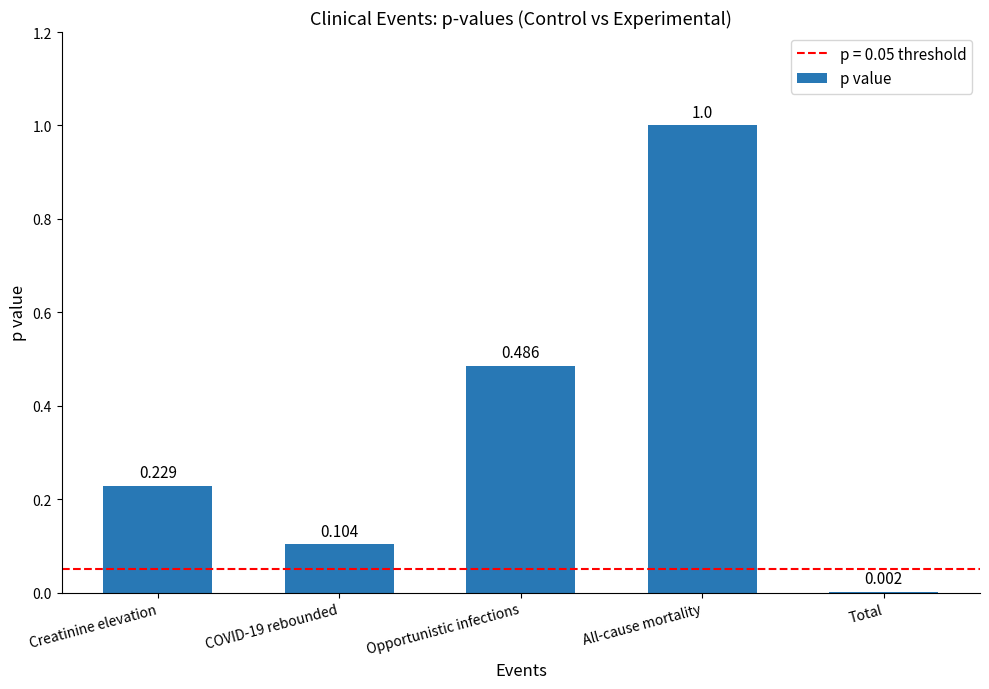

Which category has the highest value across all series?

All-cause mortality